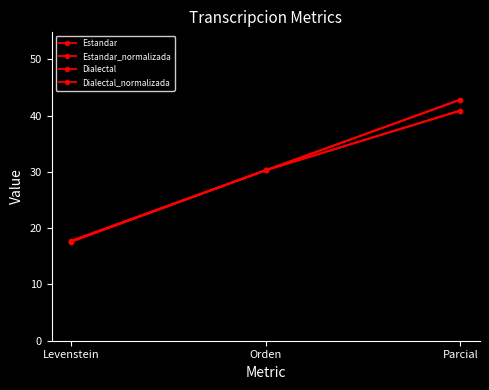

The value of Dialectal at Levenstein is 17.6. True or false?

True